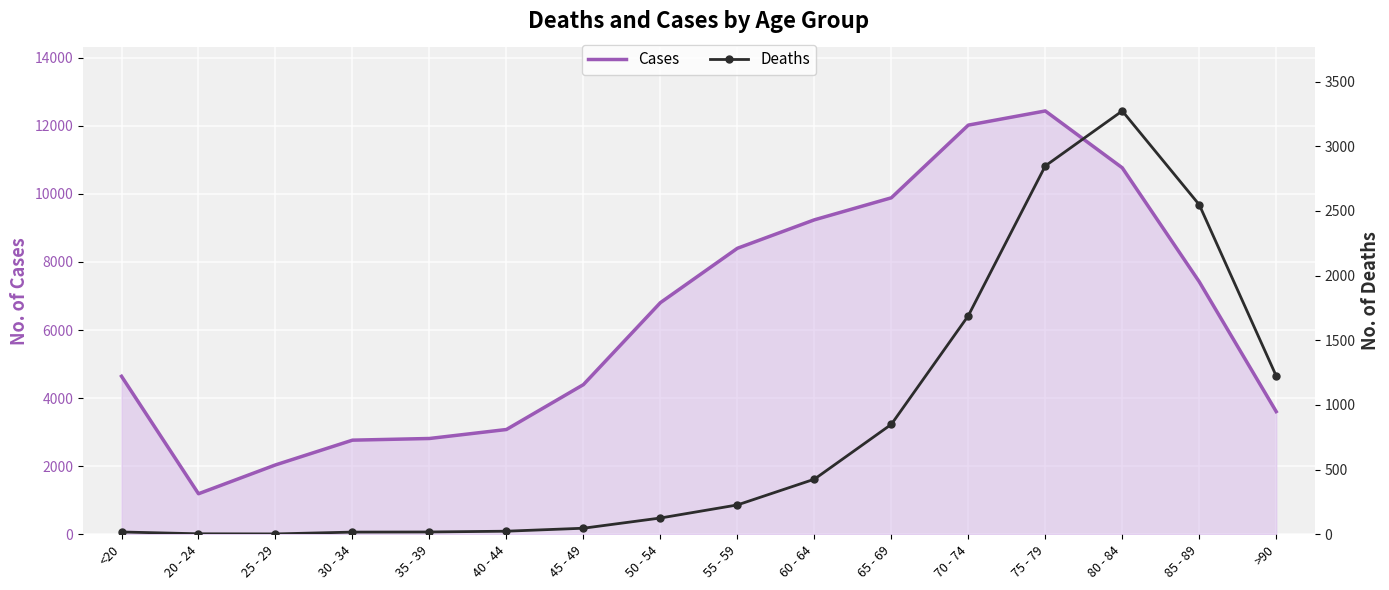

What is the sum of the Cases values at 70 - 74 and 40 - 44?

15096